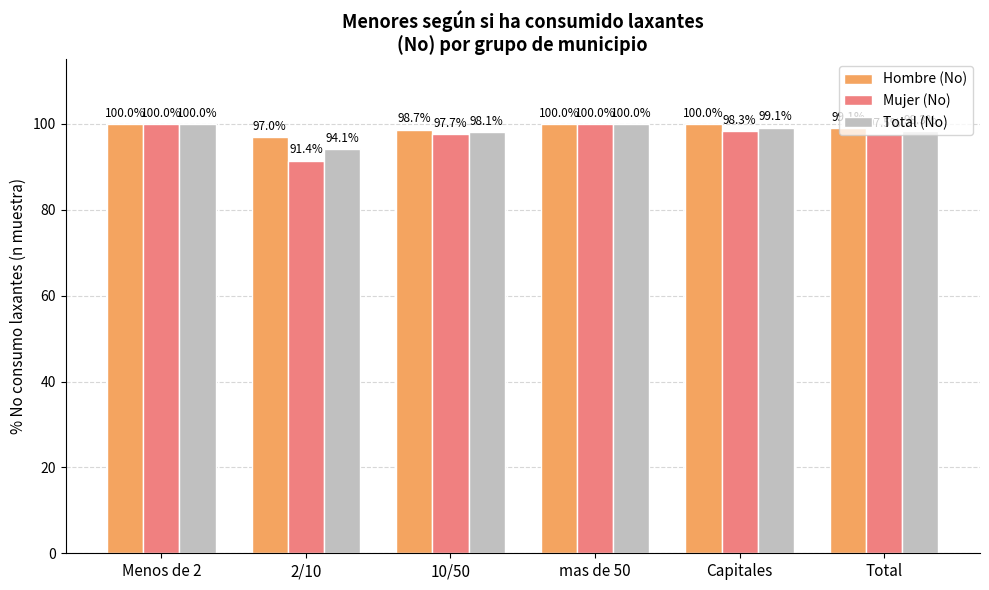

At which category does the chart reach its minimum across all series?

2/10